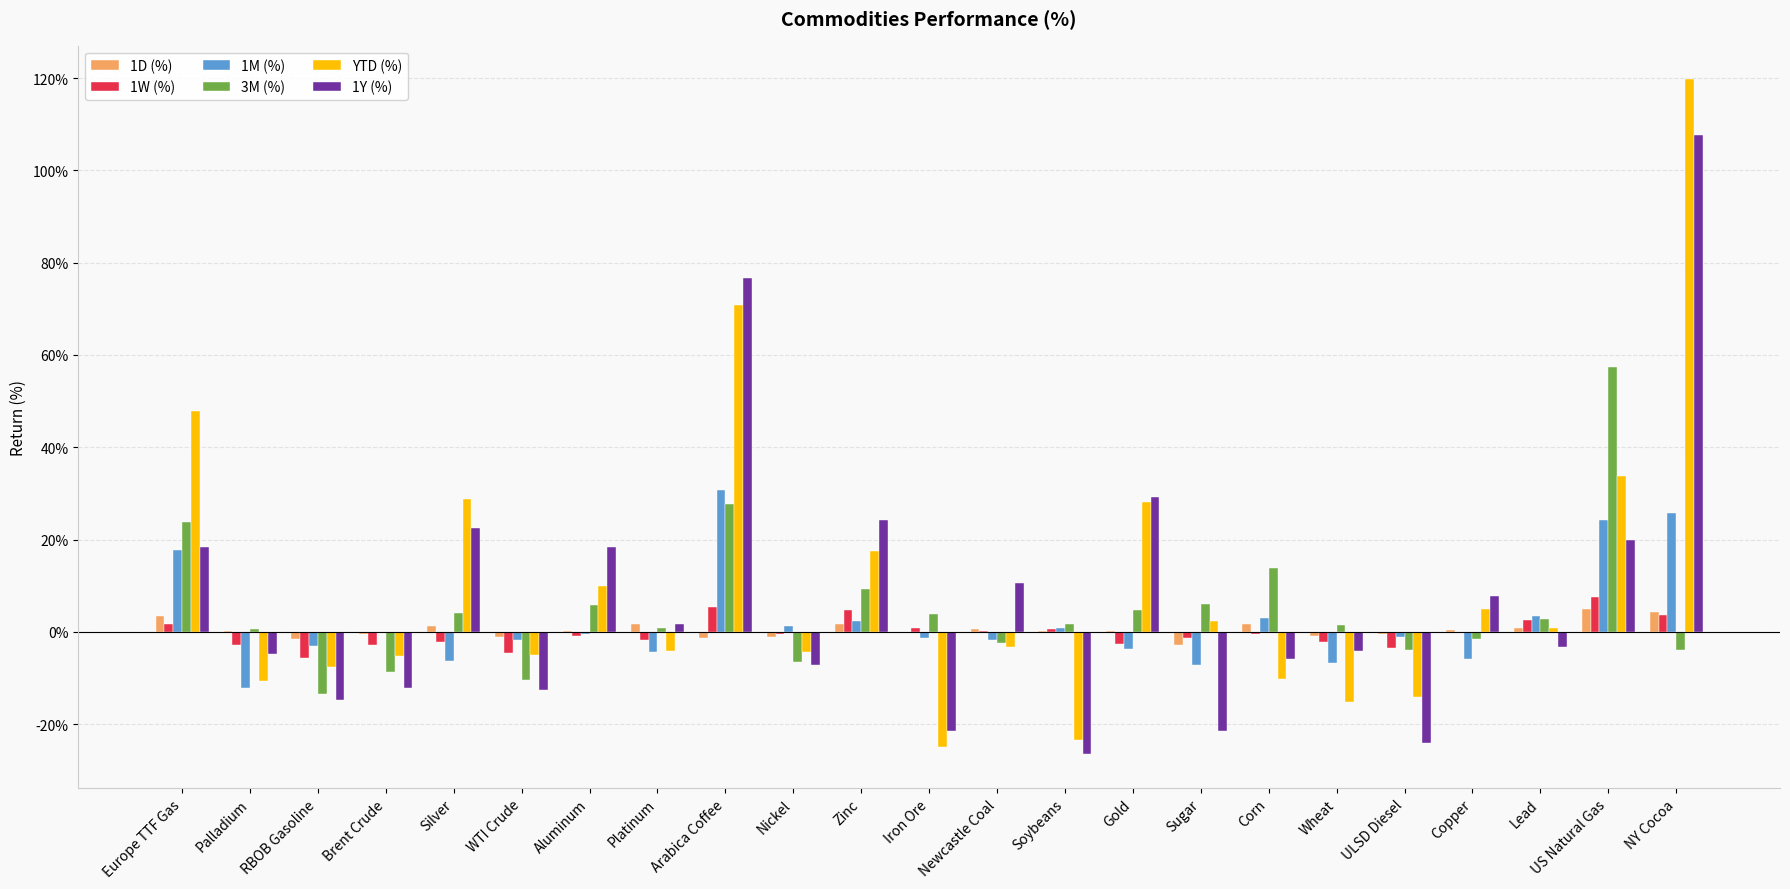

At which label does 1D (%) first exceed 0?

Europe TTF Gas